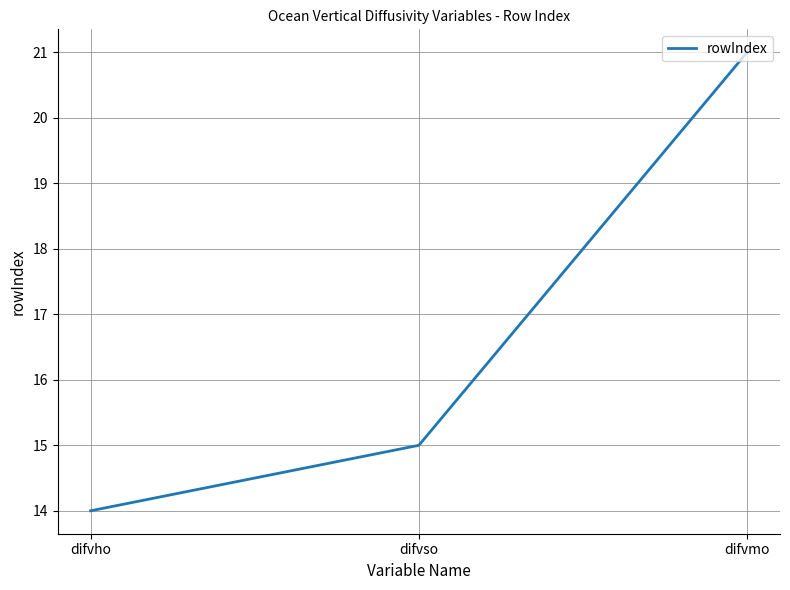

Which category has the highest value across all series?

difvmo